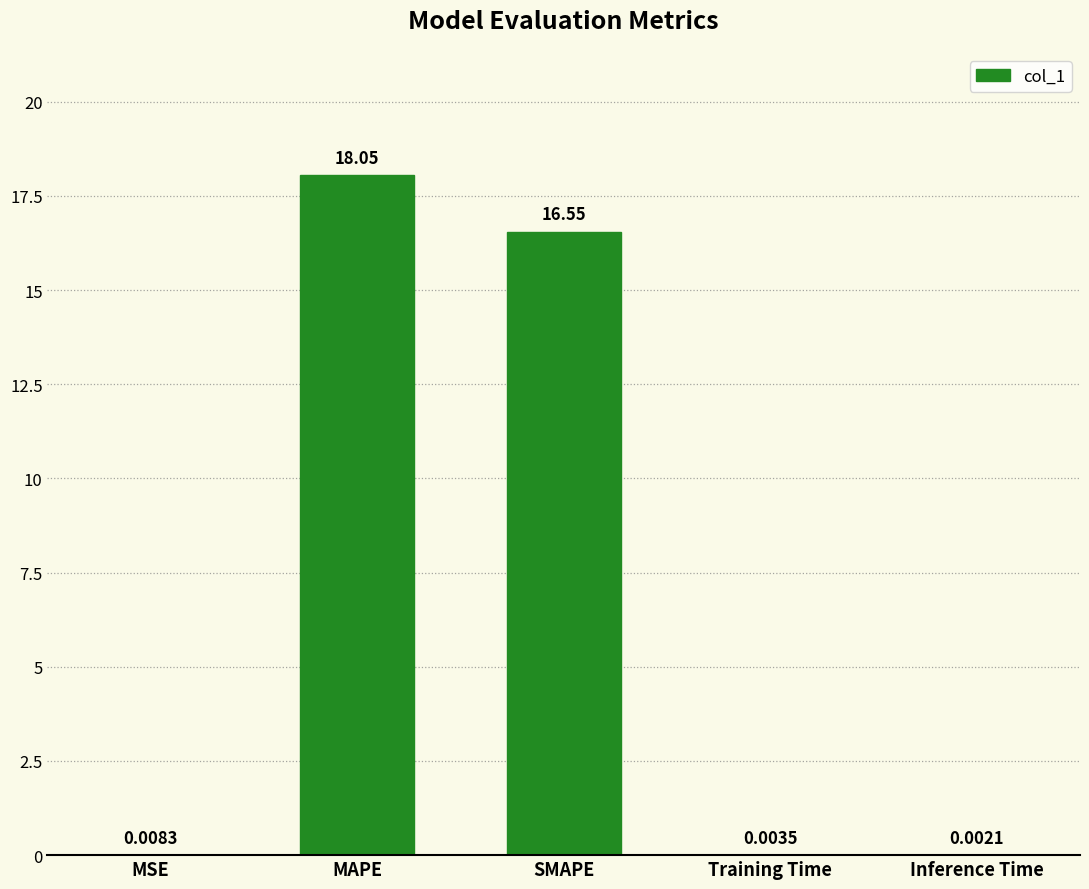

What is the sum of all values?

34.6